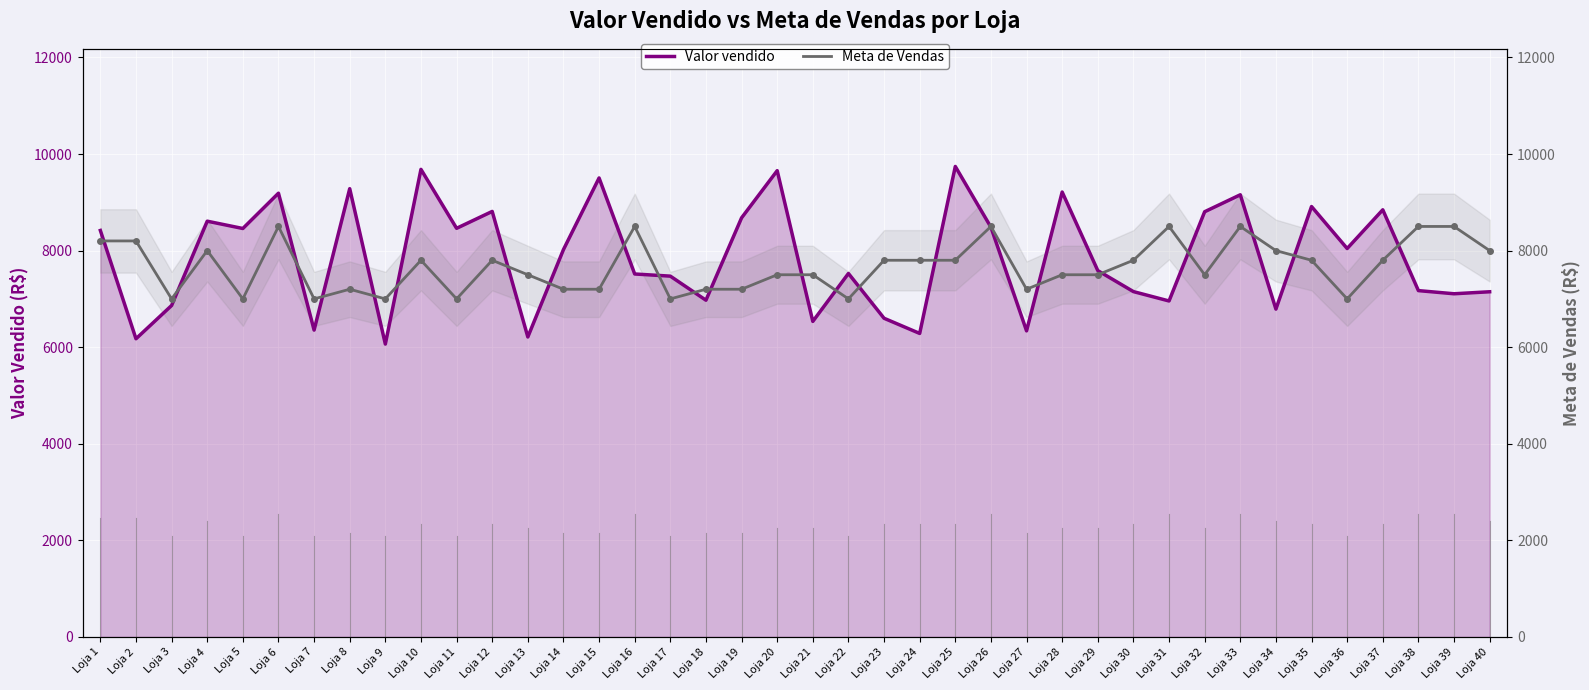

Which series has the largest range (max minus min)?

Valor vendido